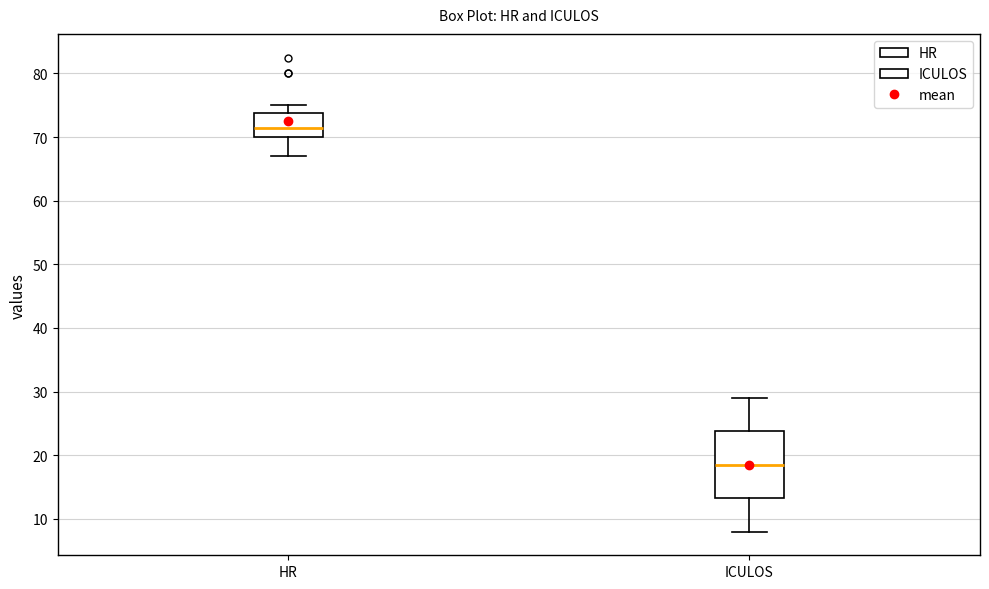

Which box has the highest median line?

HR